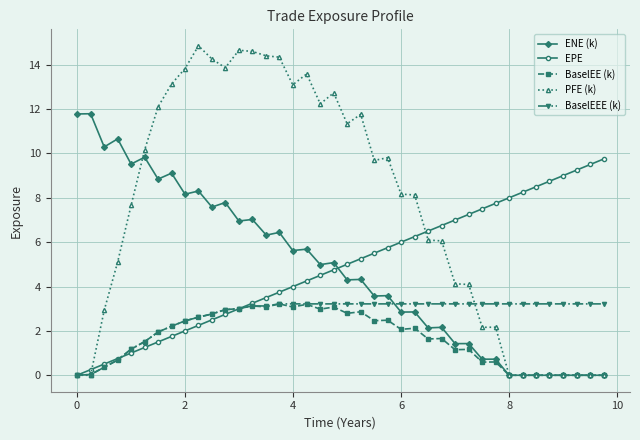

Which series has the widest spread of values?

PFE (k)